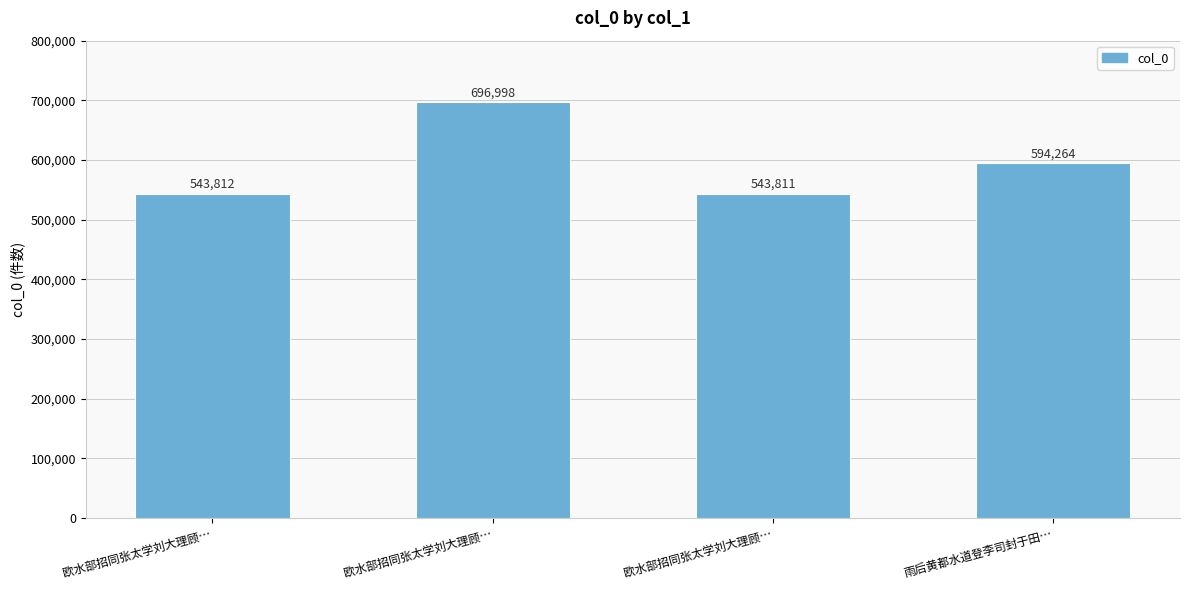

Are the bars horizontal?

No